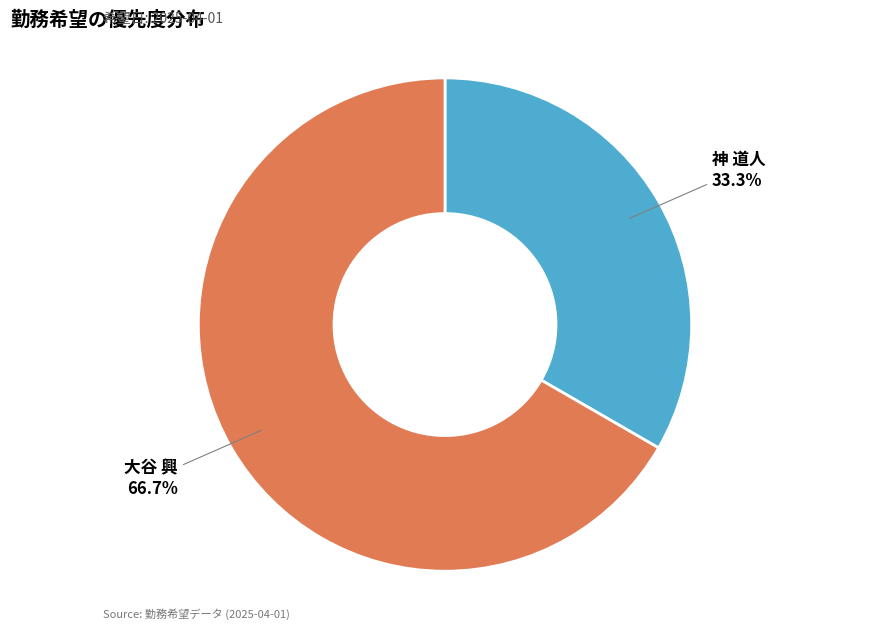

Is there a majority slice in this chart?

Yes